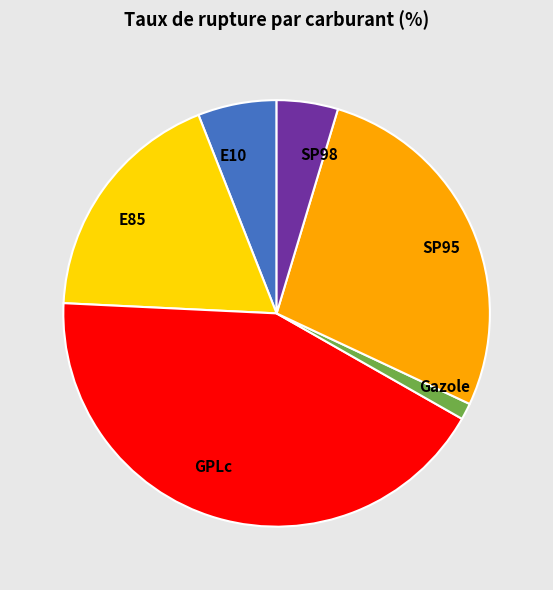

Is it true that GPLc is 33% of the pie?

False